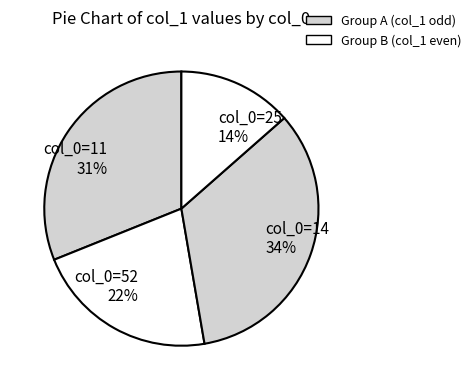

Count the number of slices in the pie.

4